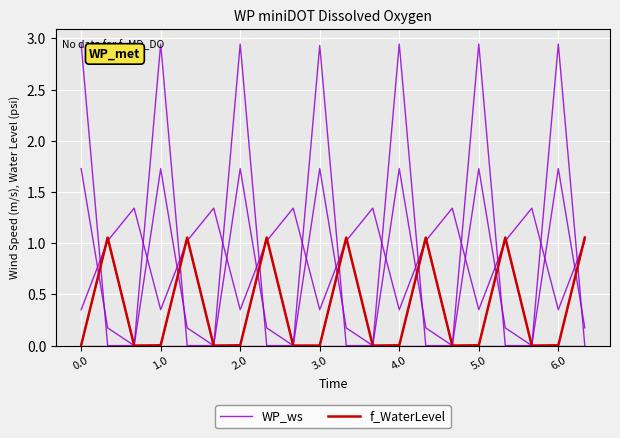

True or false: f_WaterLevel and WP_ws cross at least once.

False